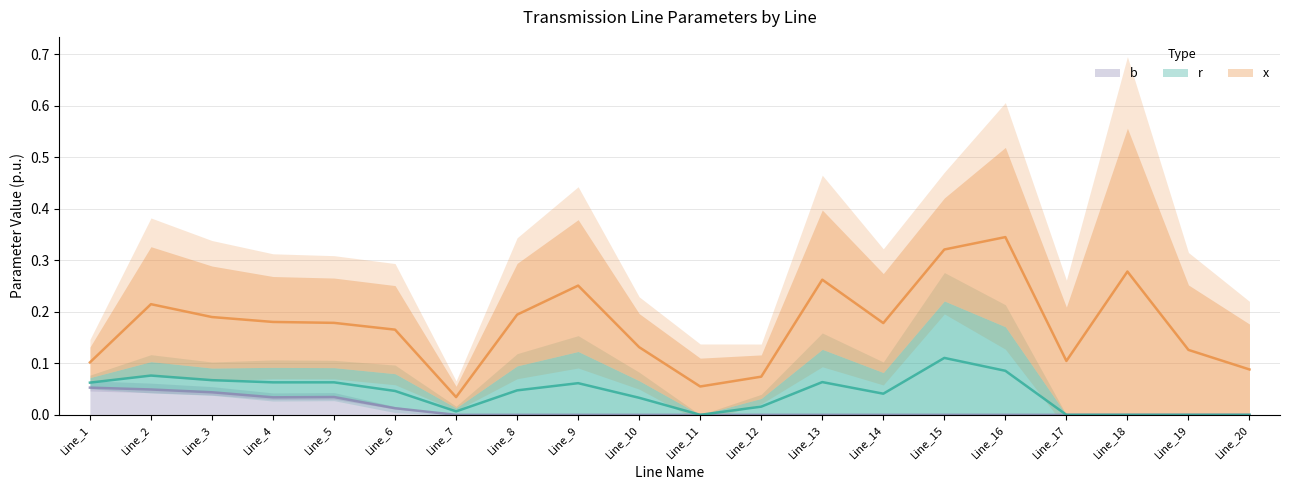

The value of b at Line_8 is 0.0. True or false?

True